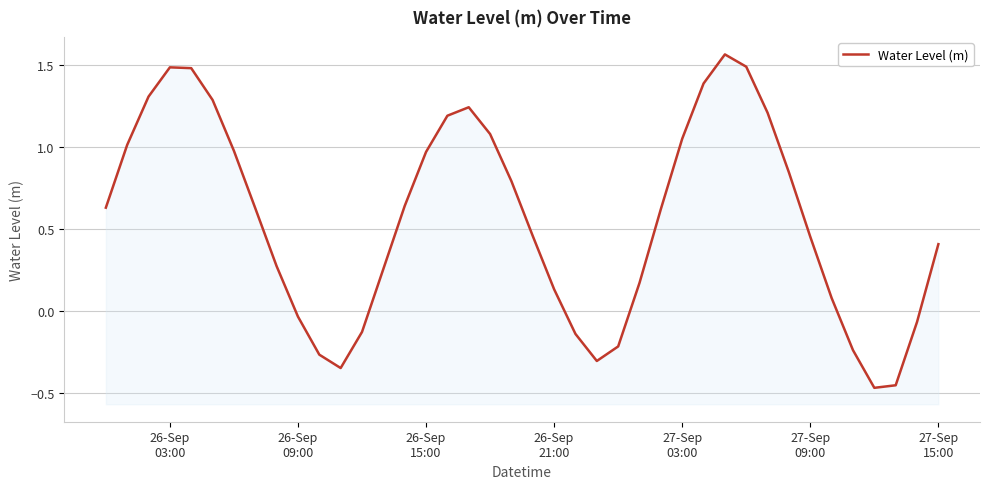

What is the greatest value displayed?

1.6